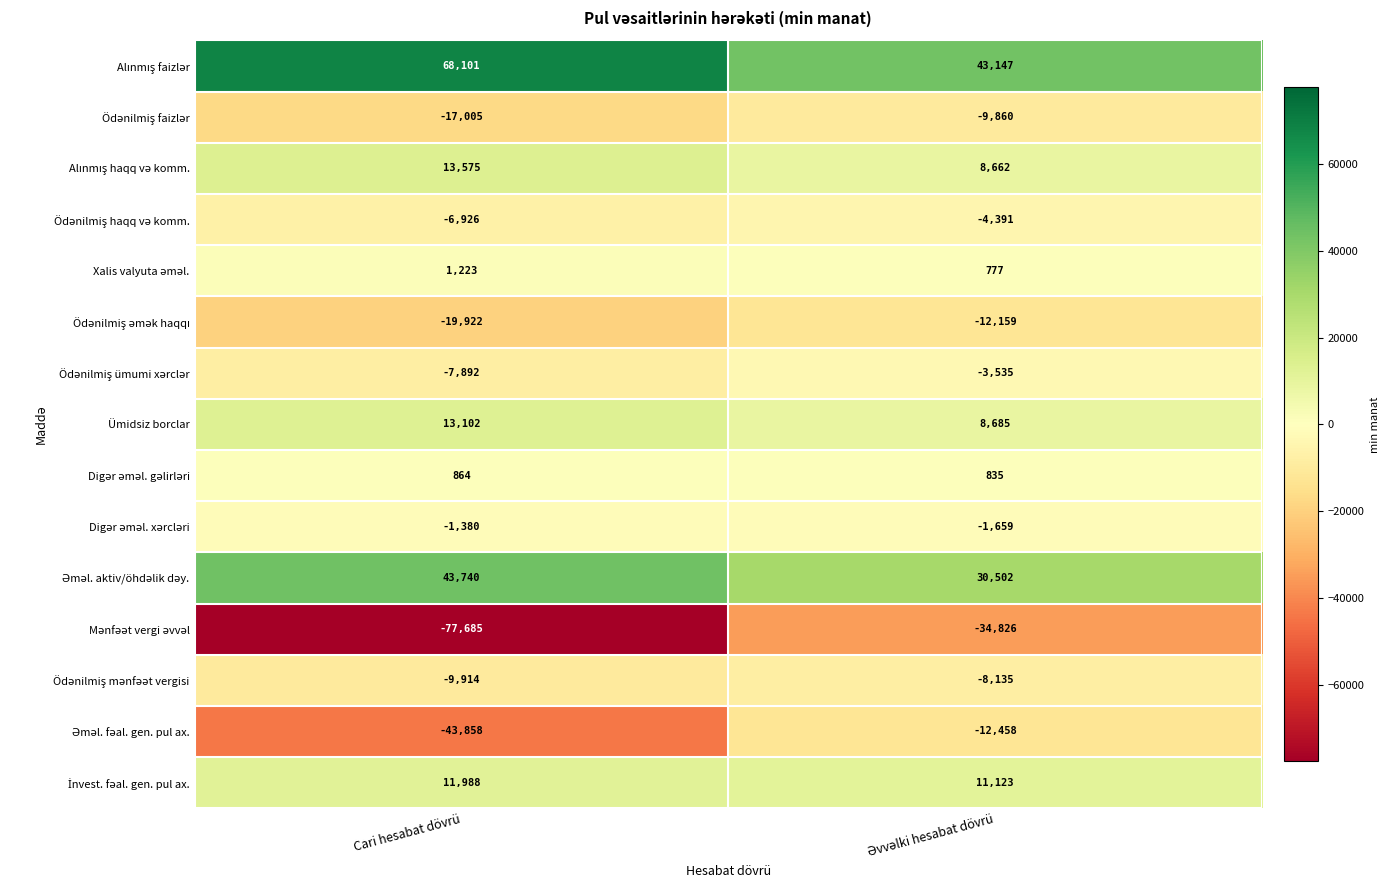

What is the difference between the highest and lowest values at Cari hesabat dövrü?

145786